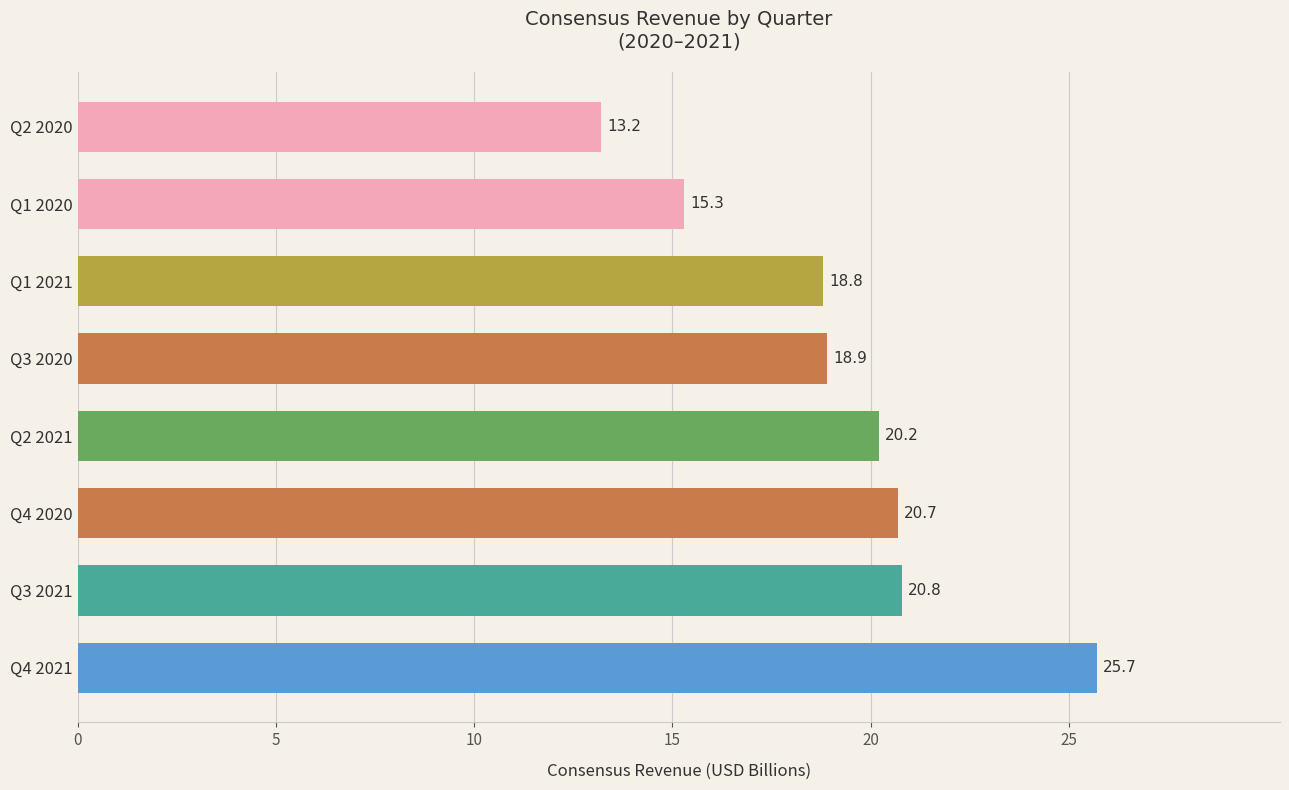

What is the difference between the values at Q2 2021 and Q3 2021?

0.6